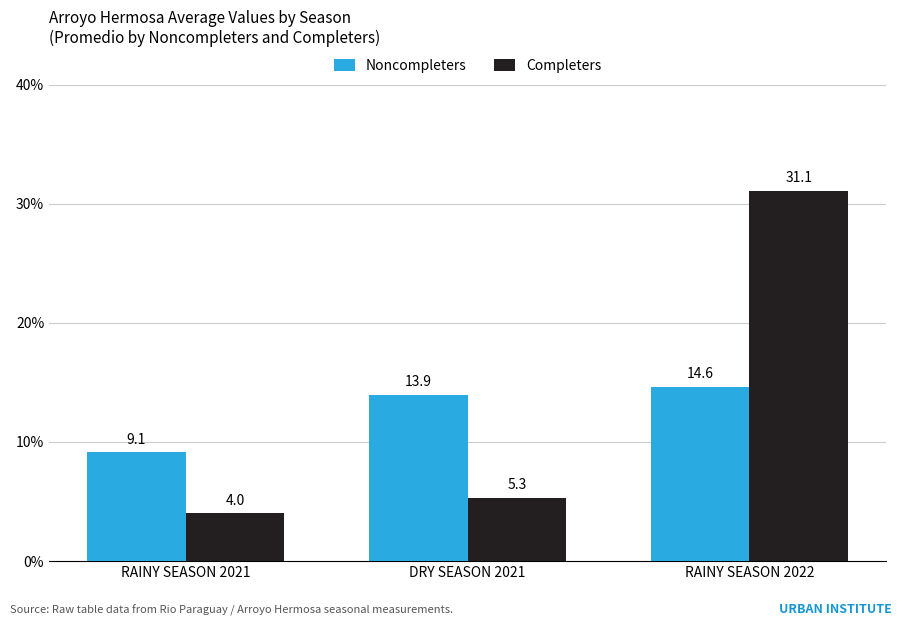

The Completers series shows 31.1 at RAINY SEASON 2022. True or false?

True